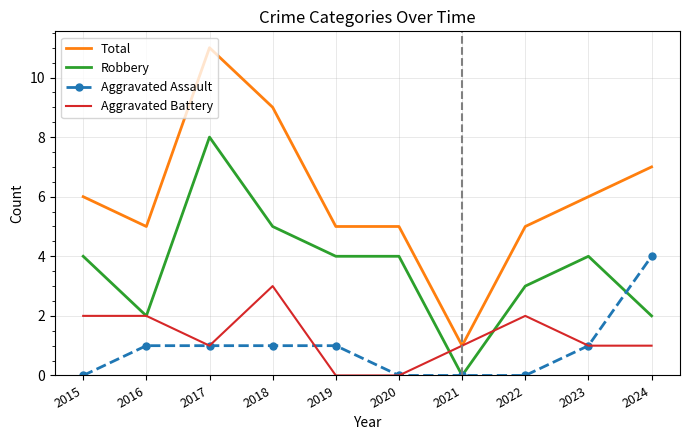

Reading left to right, transcribe all the data shown in this chart.

Total: 6	5	11	9	5	5	1	5	6	7
Robbery: 4	2	8	5	4	4	0	3	4	2
Aggravated Assault: 0	1	1	1	1	0	0	0	1	4
Aggravated Battery: 2	2	1	3	0	0	1	2	1	1